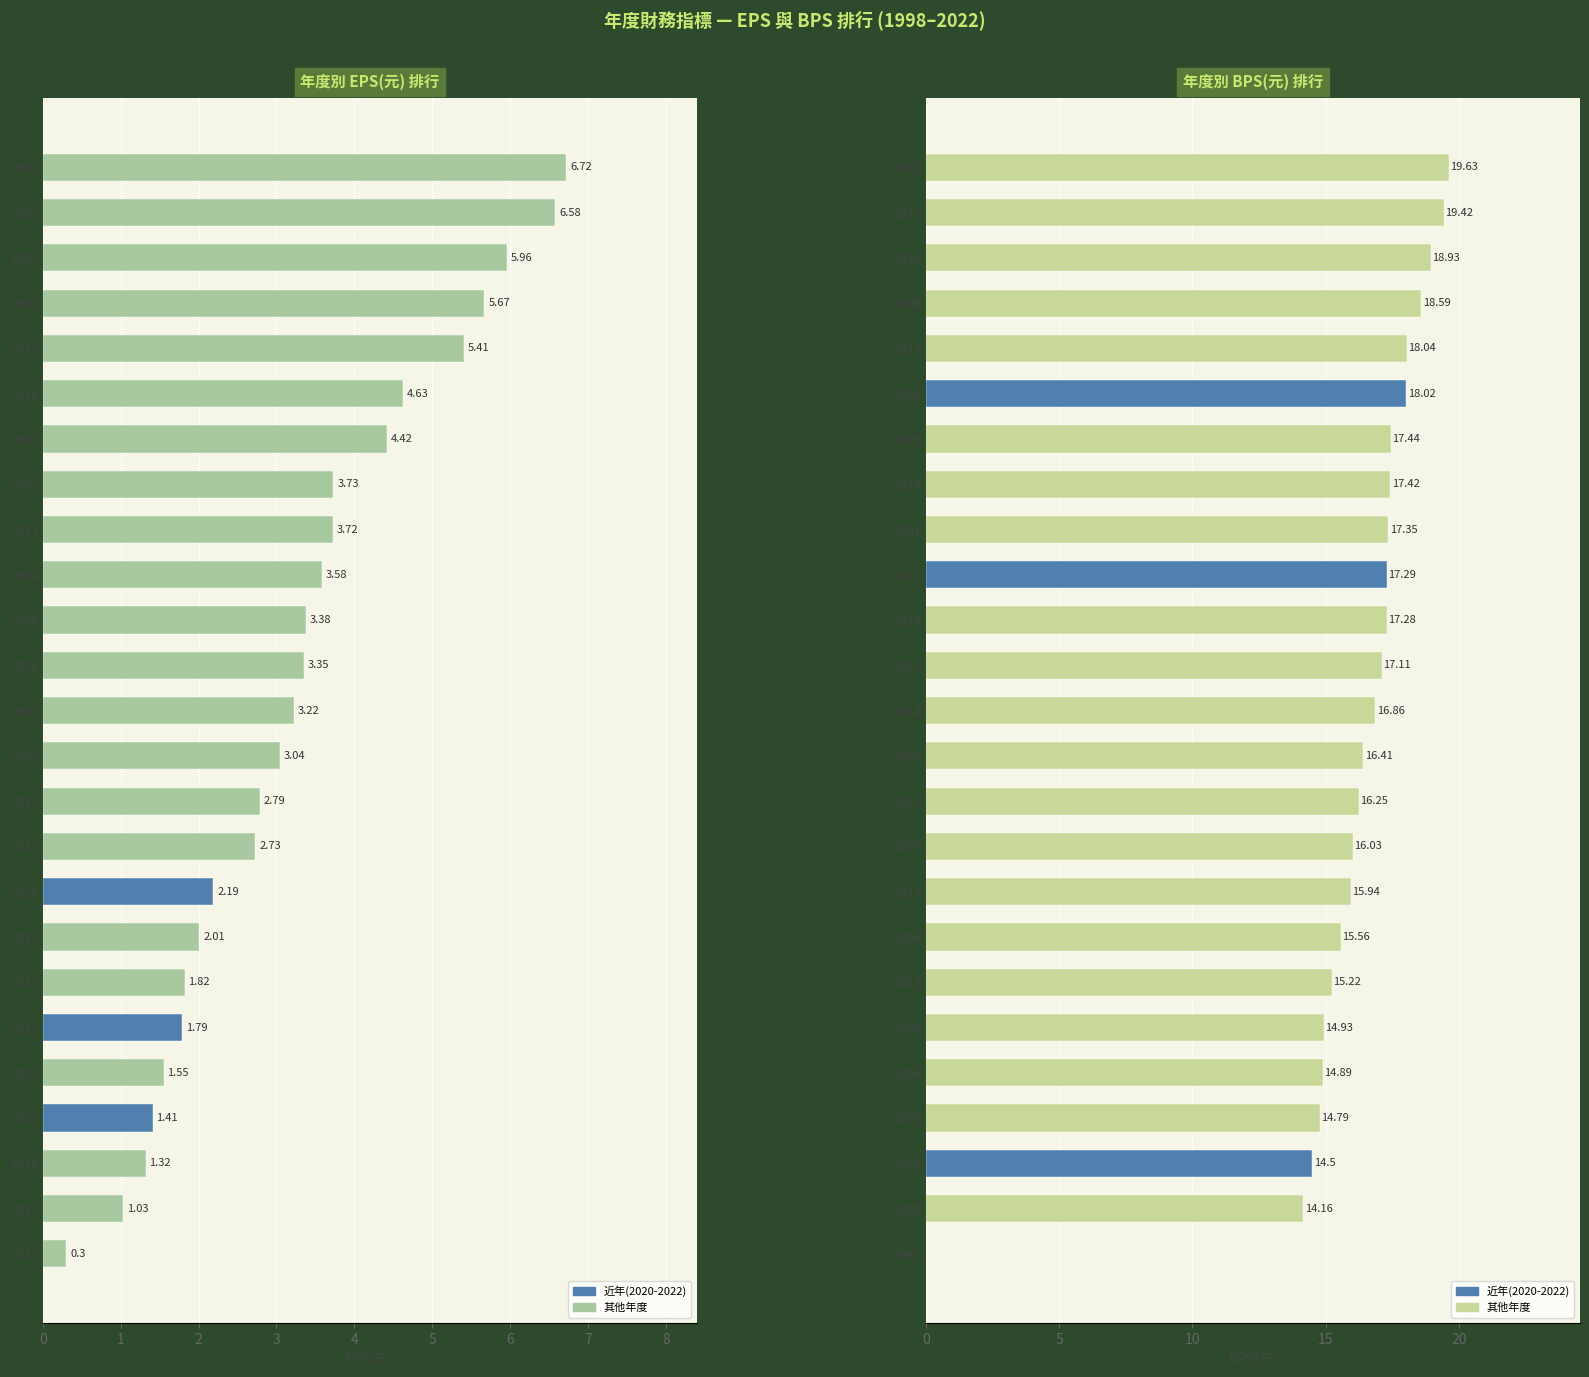

What is the difference between the highest and lowest values at 23?

13.1